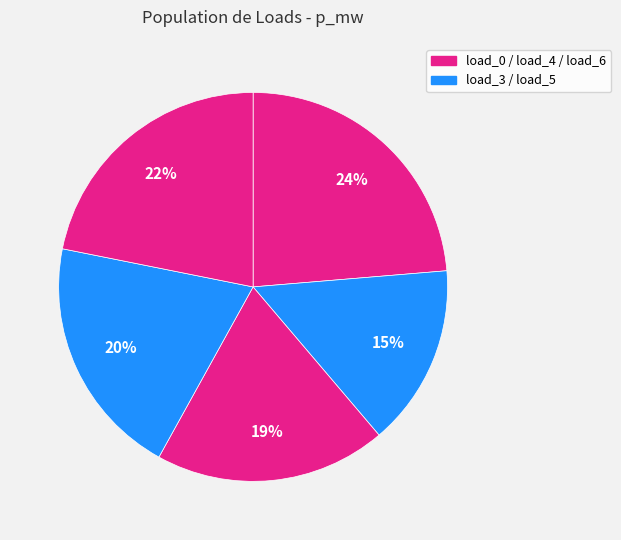

How many segments does this pie chart have?

5